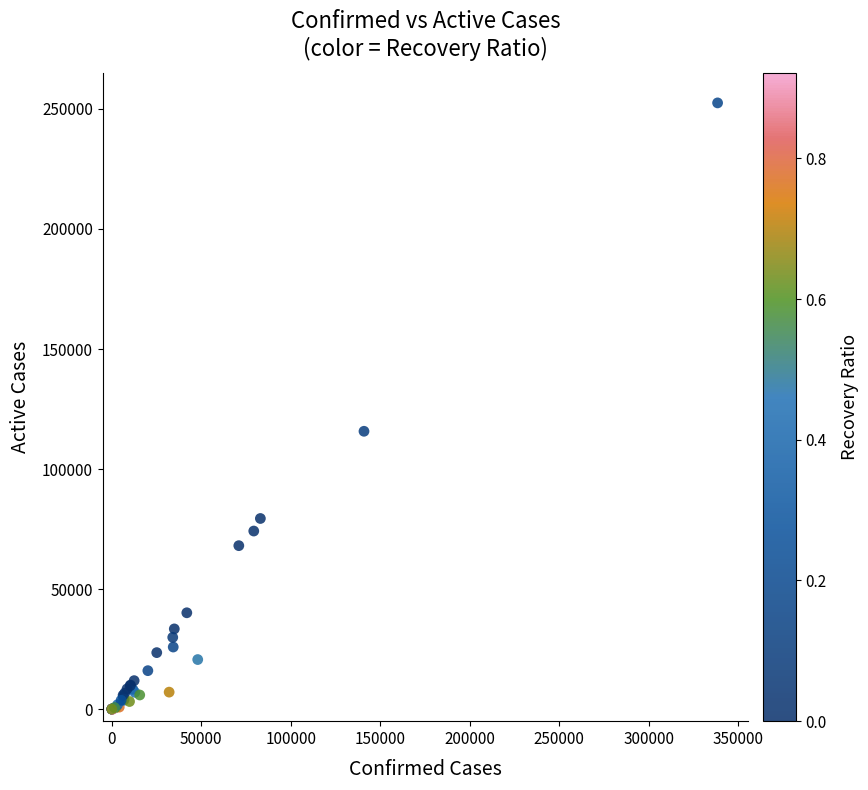

What Y value in the scatter plot is closest to 126261?

115744